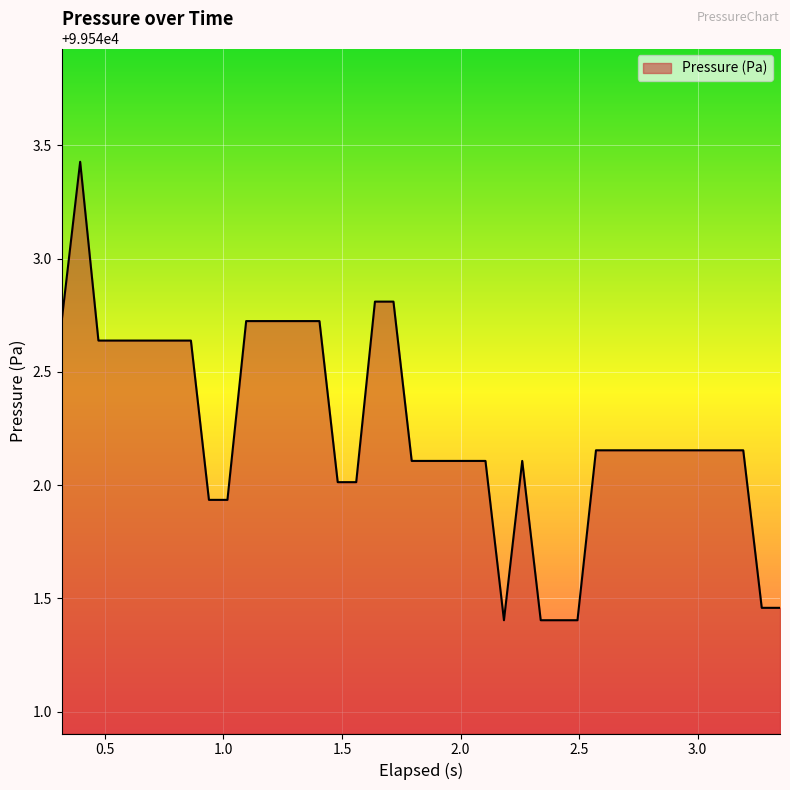

What is the difference between the maximum and minimum values?

2.0